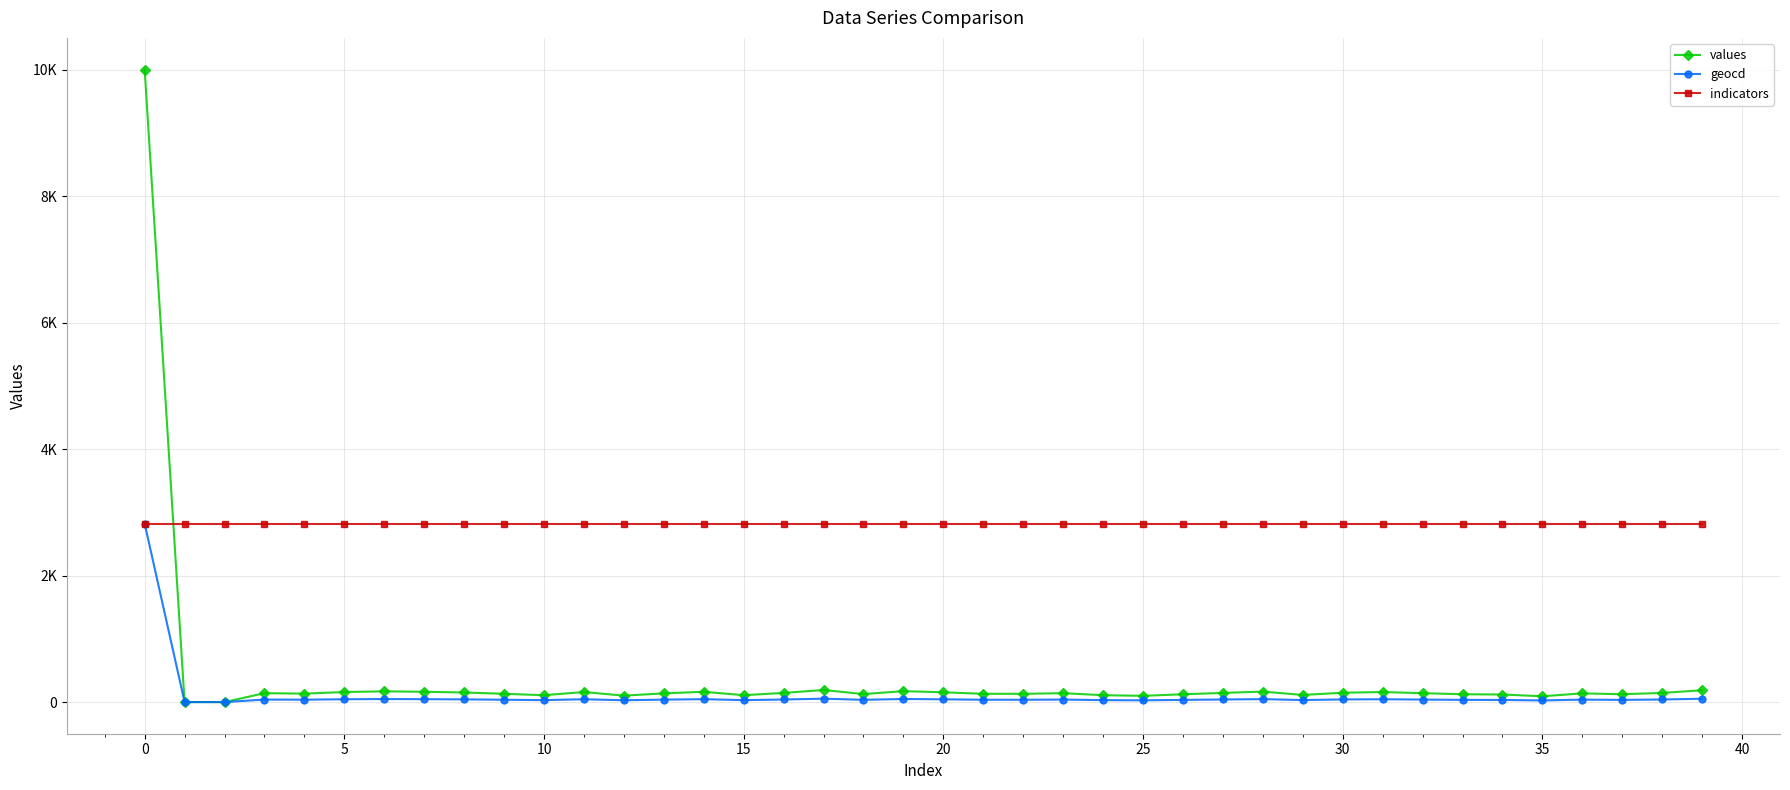

How many times do indicators and values cross each other?

1